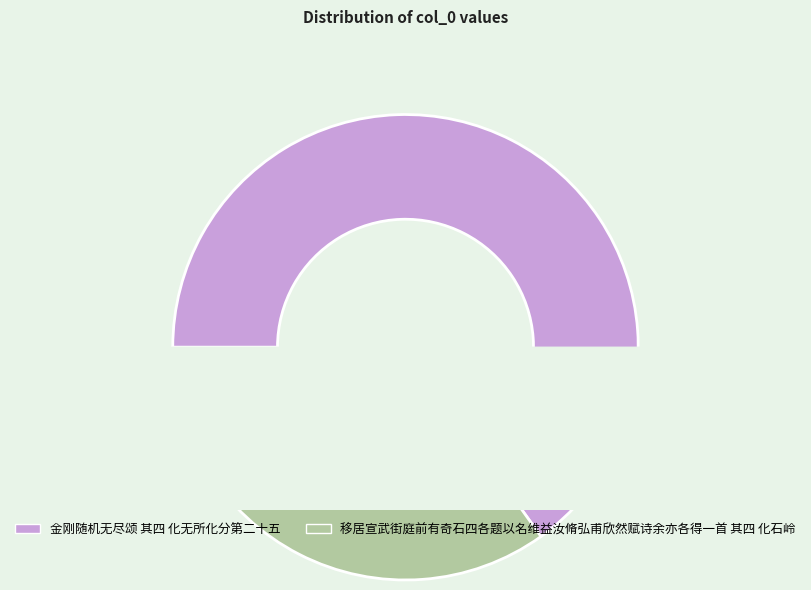

Does 移居宣武街庭前有奇石四各题以名维益汝脩弘甫欣然赋诗余亦各得一首 其四 化石岭 account for over 50% of the chart?

No